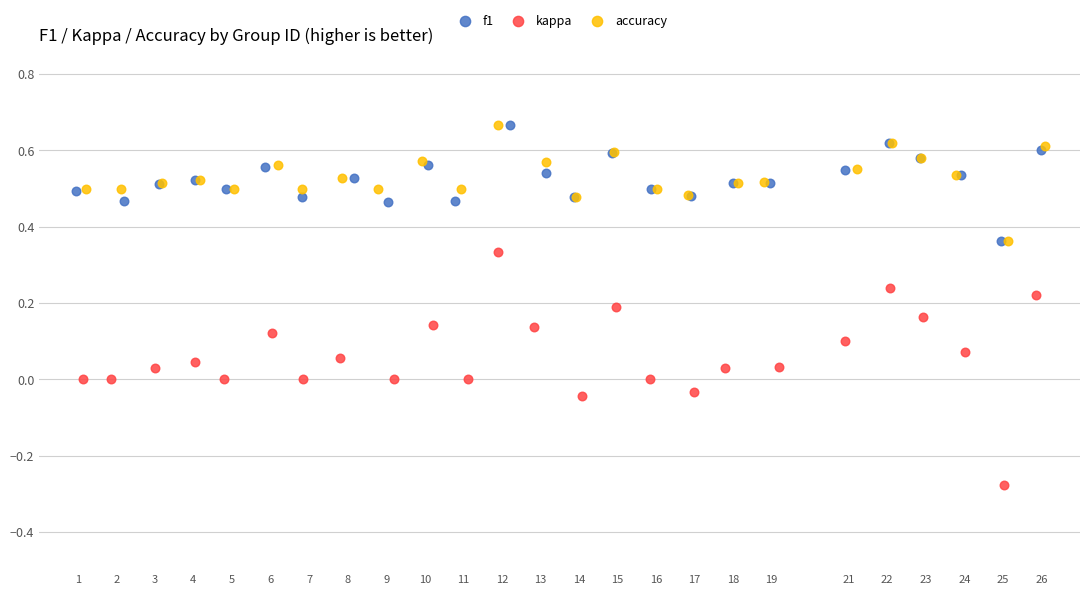

Which series has the largest Y range (max minus min)?

kappa